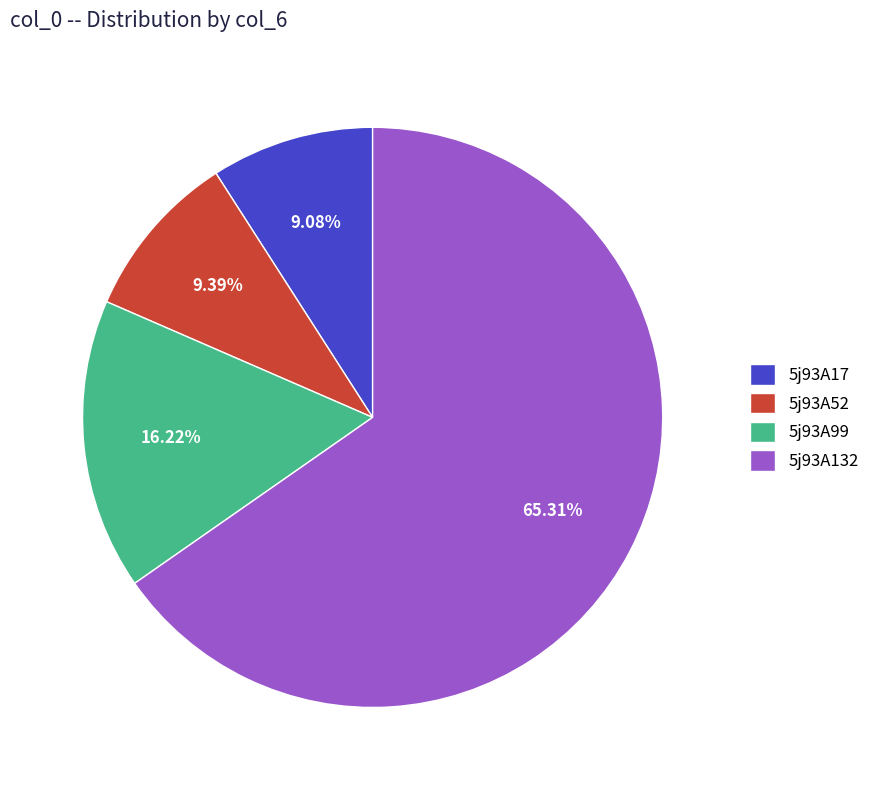

What portion of the pie excludes 5j93A132?

34.7%